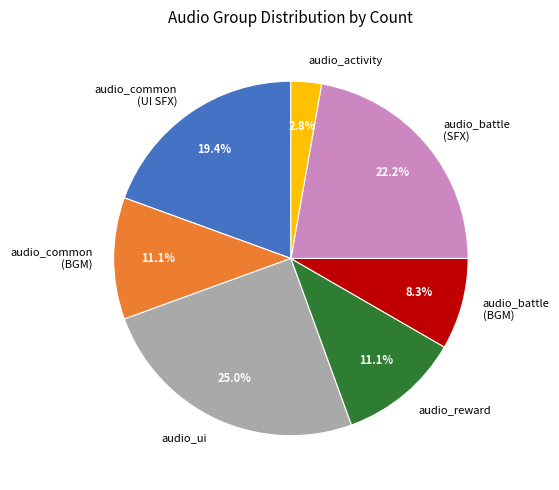

Does audio_battle (BGM) account for over 50% of the chart?

No